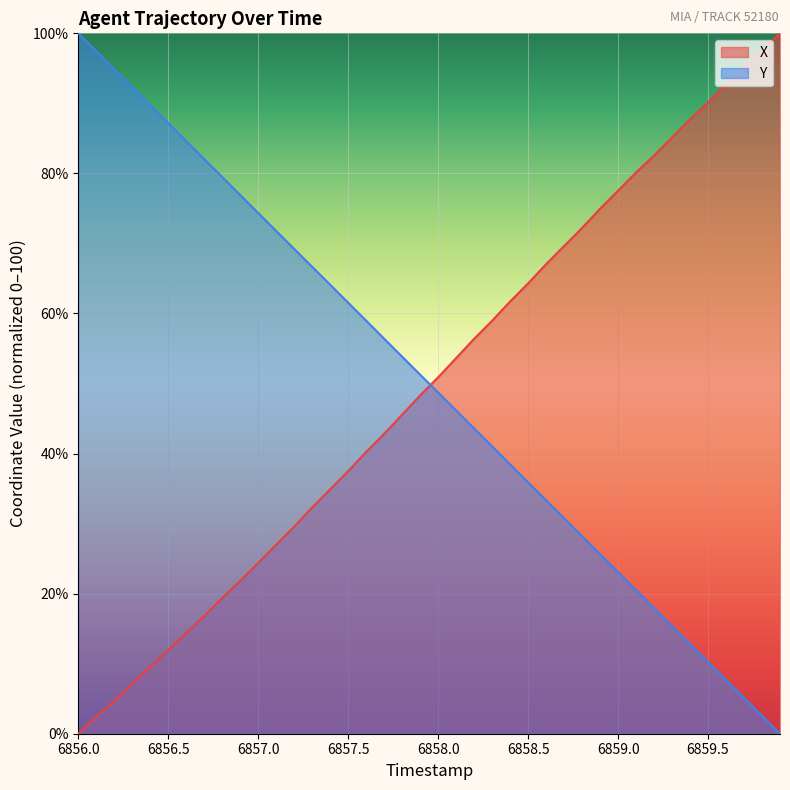

Which category has the highest value in the Y series?

6856.0